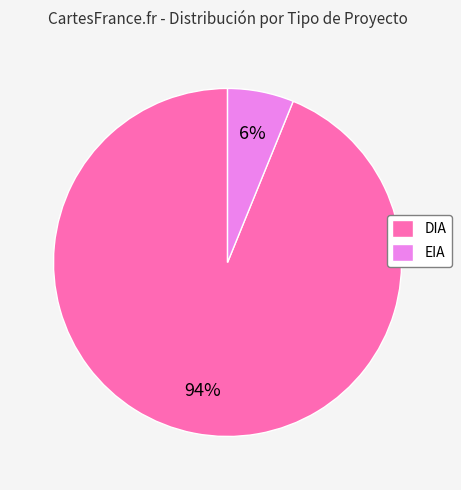

Which slice is the smallest?

EIA